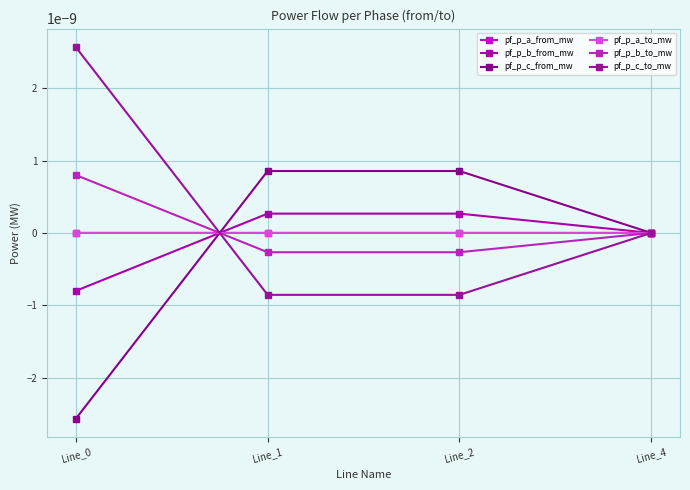

Is this an area chart (filled region under the line)?

No